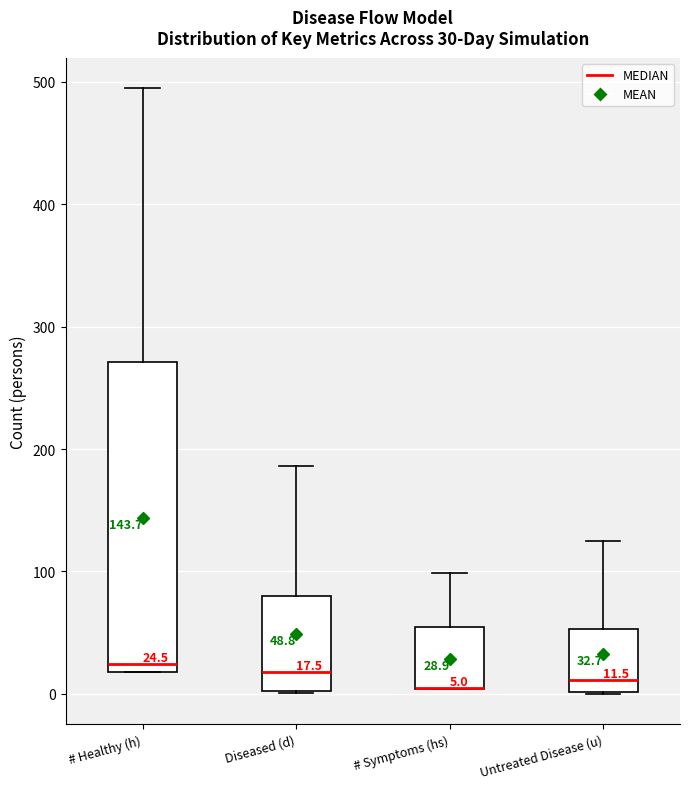

Comparing the boxes themselves (not the whiskers), which one is the tallest?

# Healthy (h)